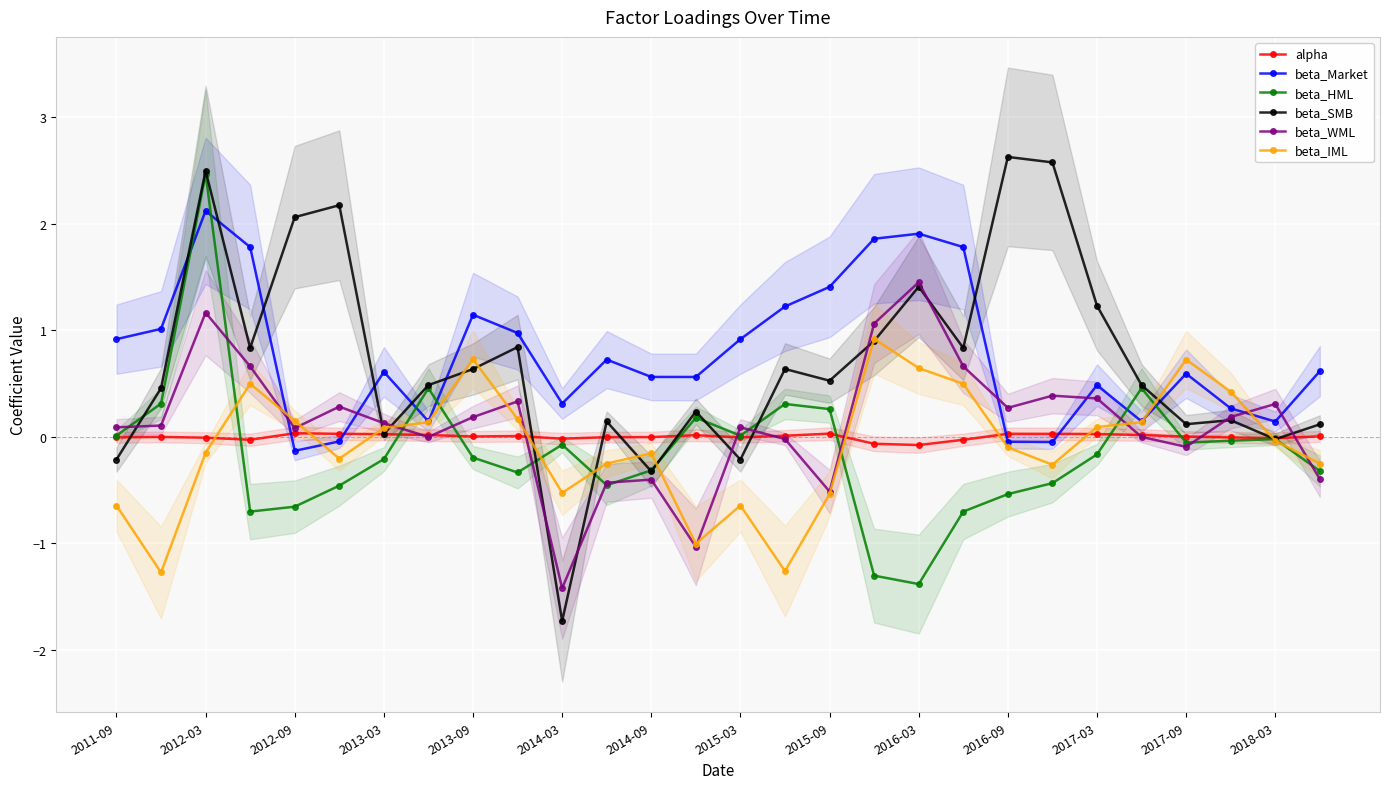

How many times do beta_Market and beta_WML cross each other?

6